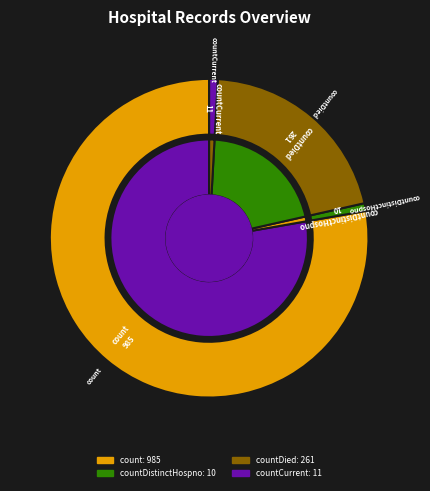

Is there a majority slice in this chart?

Yes